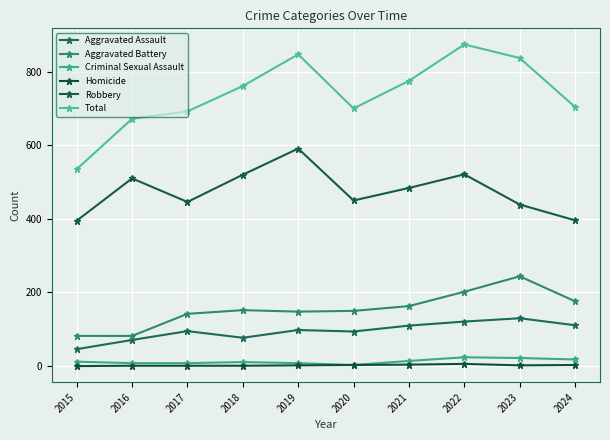

What is the value of the Criminal Sexual Assault point at the 10th from the left?

18